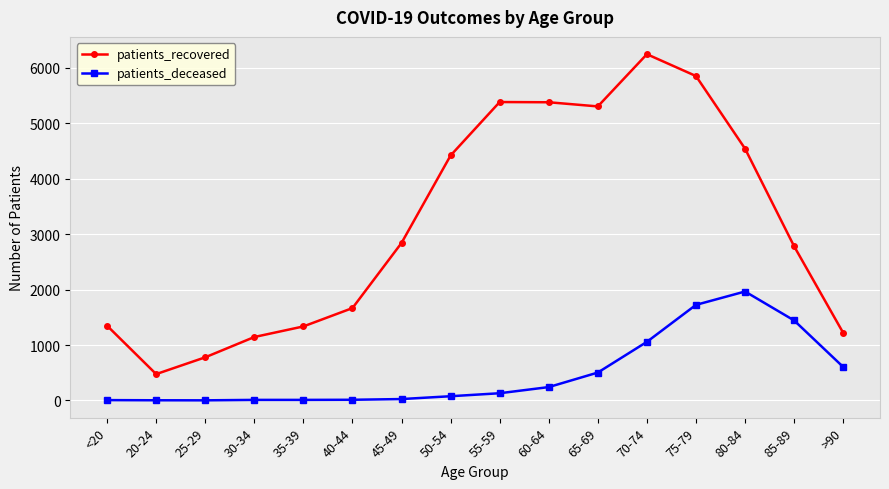

What is the label of the 4th point from the right?

75-79